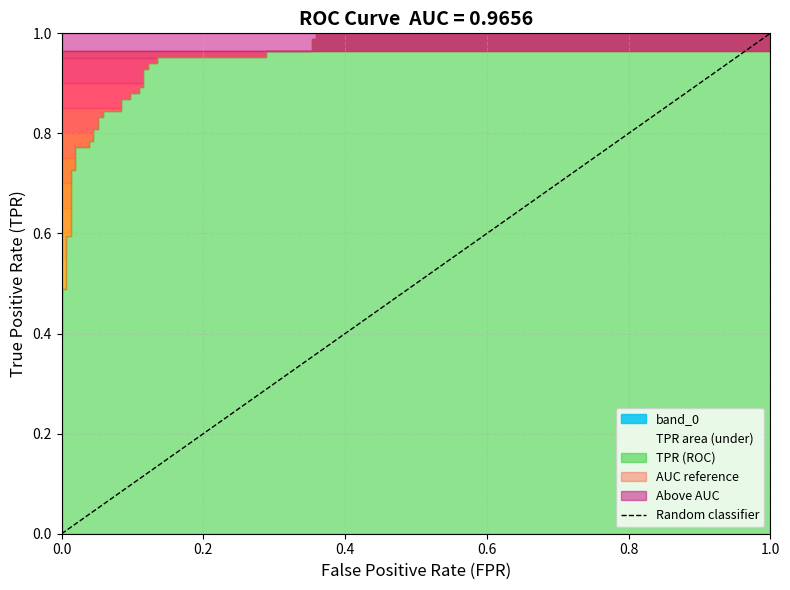

The chart shows a value of 0 at 0.0. True or false?

False